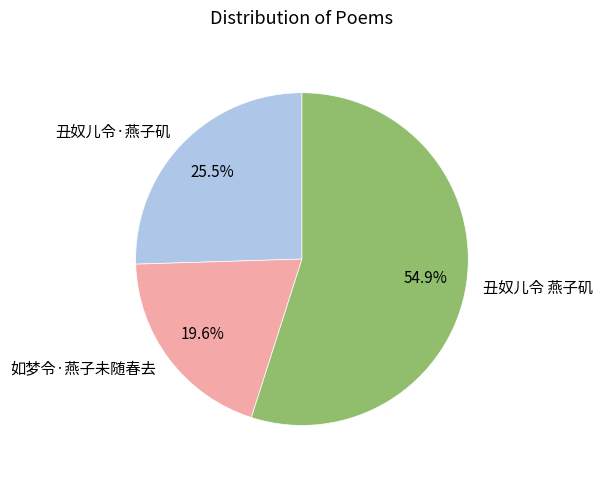

The 如梦令·燕子未随春去 slice represents 25% of the pie. True or false?

False